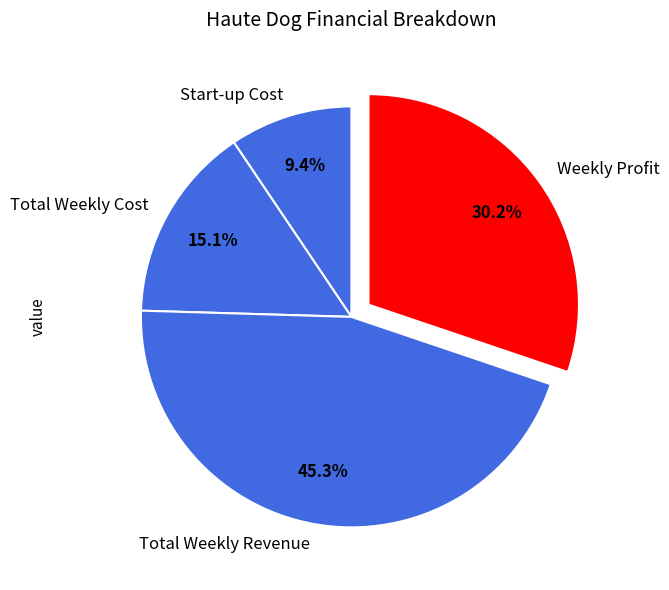

Does Total Weekly Cost represent more than half of the total?

No